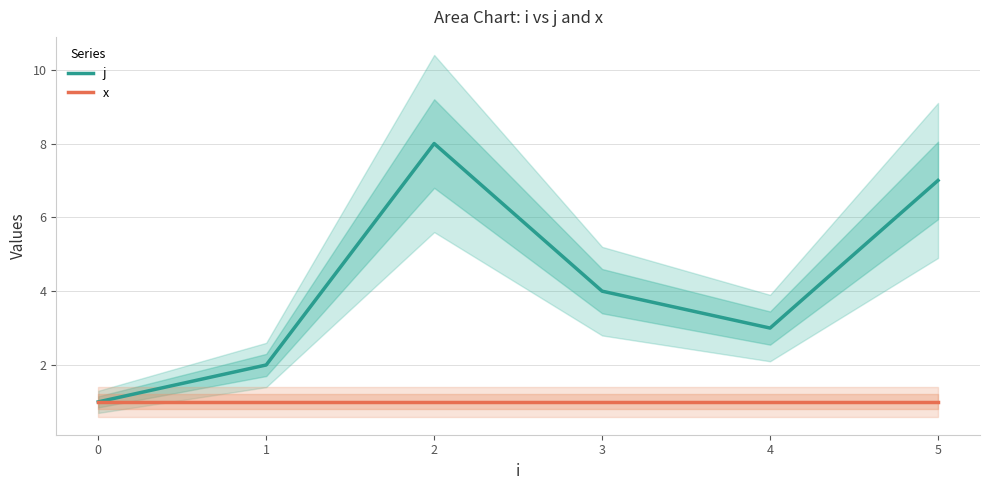

Which has a higher value, 3 or 1?

3